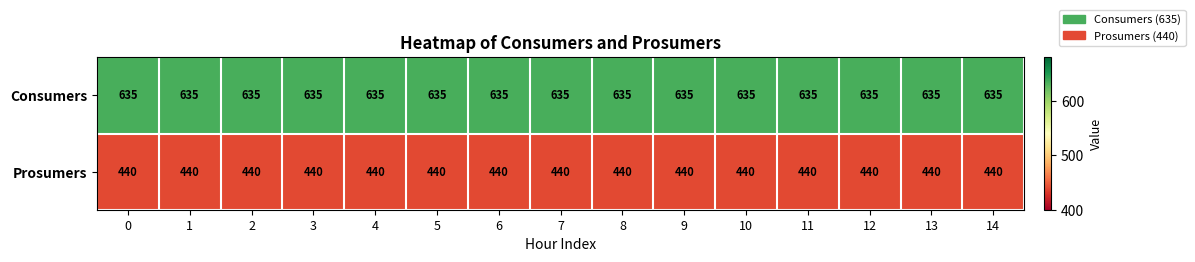

What is the maximum value shown in the chart?

635